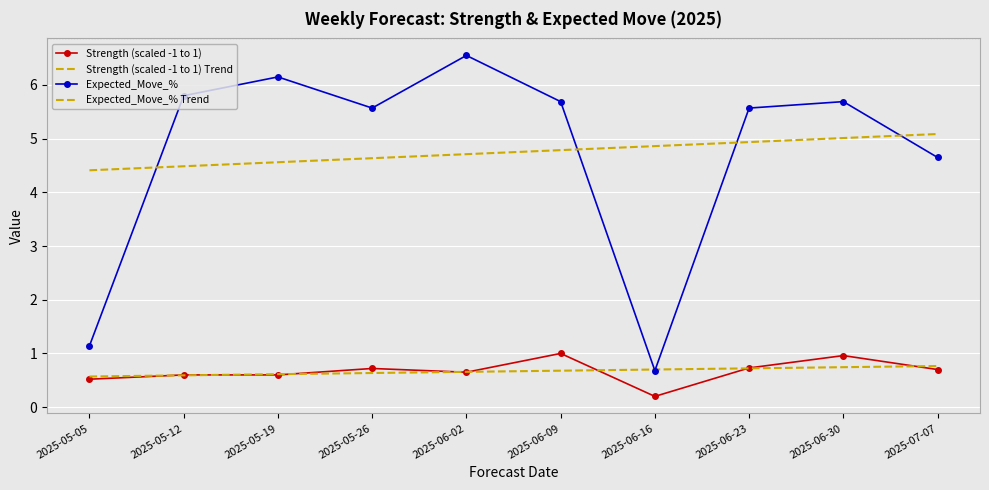

Is the value of Expected_Move_% Trend at 2025-05-12 greater than the value of Strength (scaled -1 to 1) at 2025-05-26?

Yes